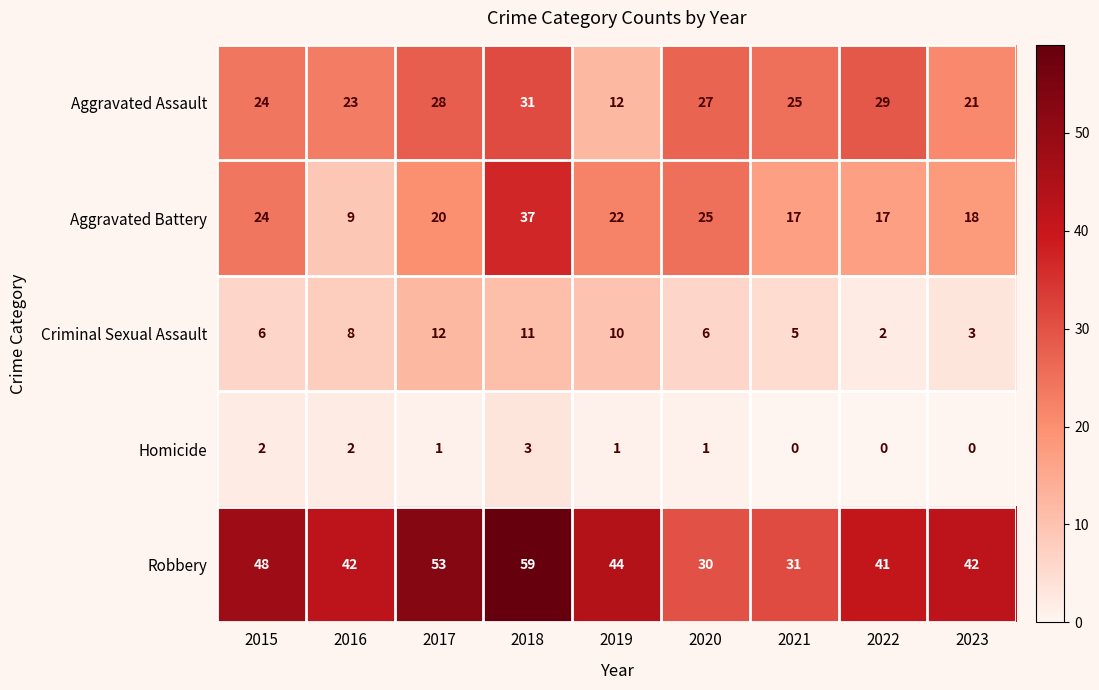

At which label is Aggravated Assault closest to 21?

2023